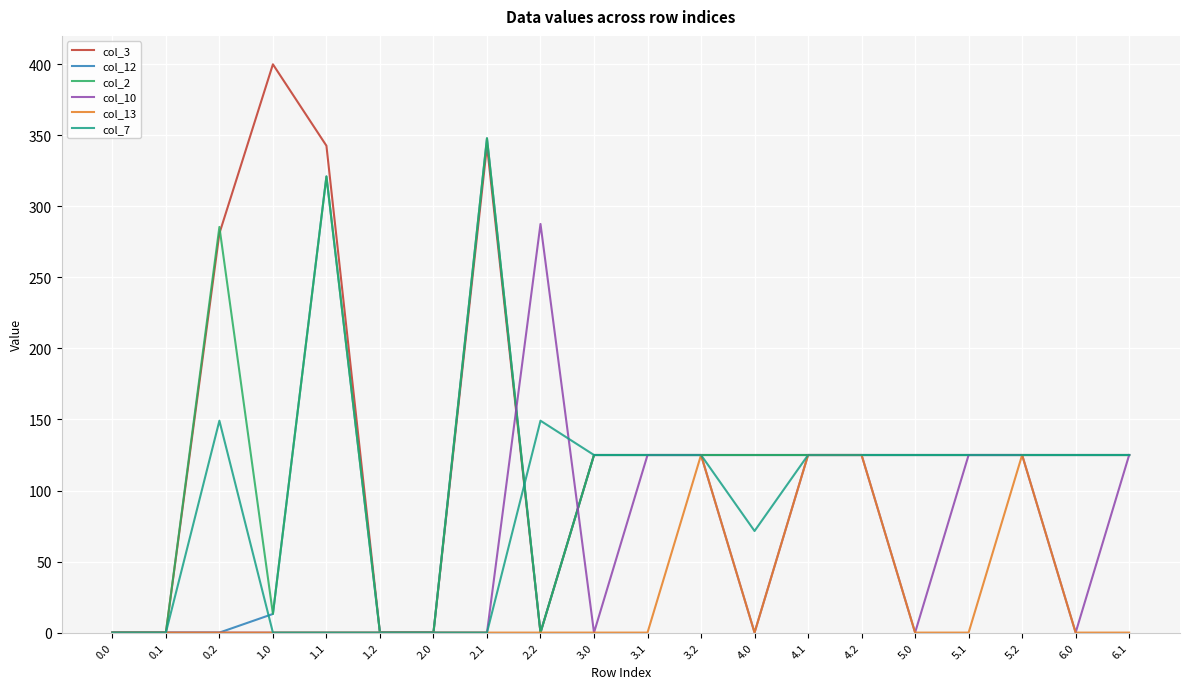

Which series has the widest spread of values?

col_3